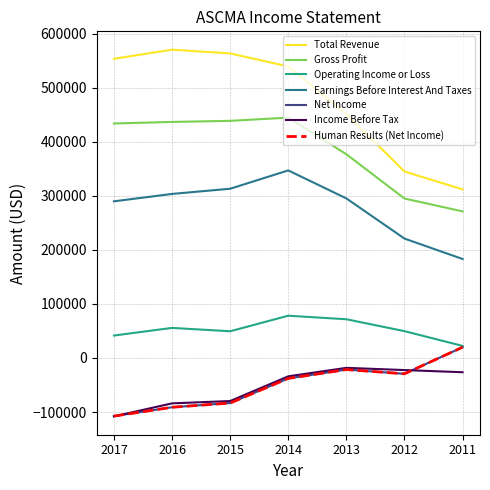

At which category does Operating Income or Loss reach its first local valley?

2015